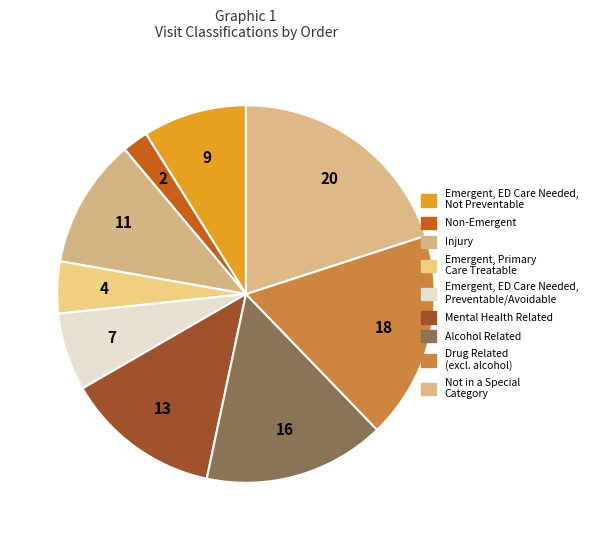

How many slices are in this pie chart?

9